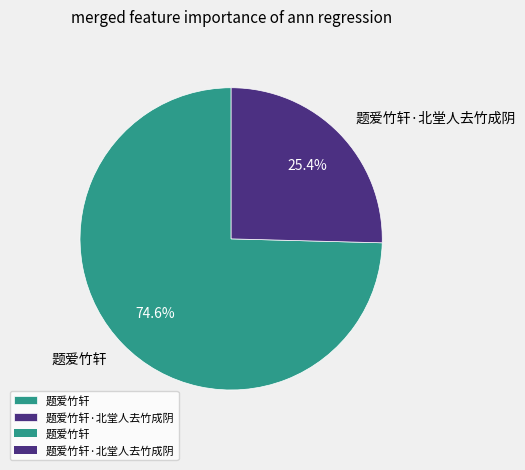

Does 题爱竹轩 account for over 50% of the chart?

Yes